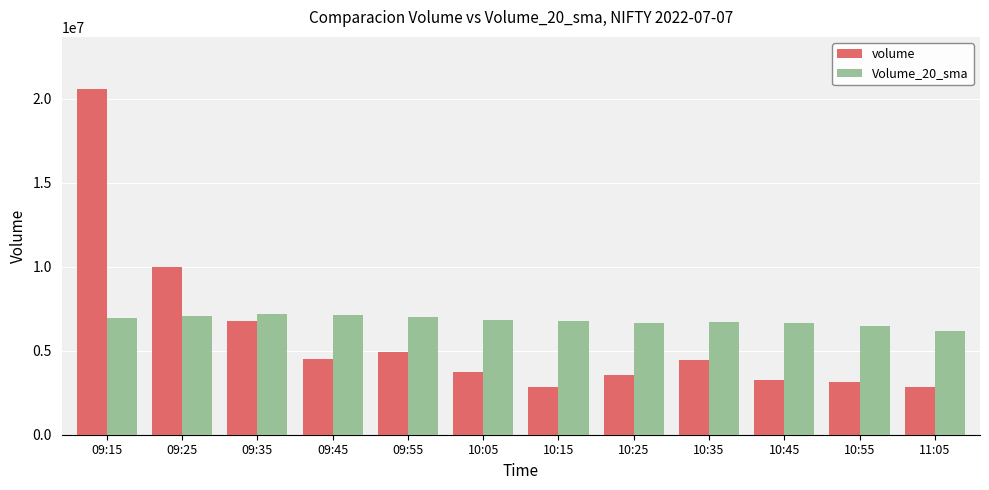

Which series has the largest range (max minus min)?

volume